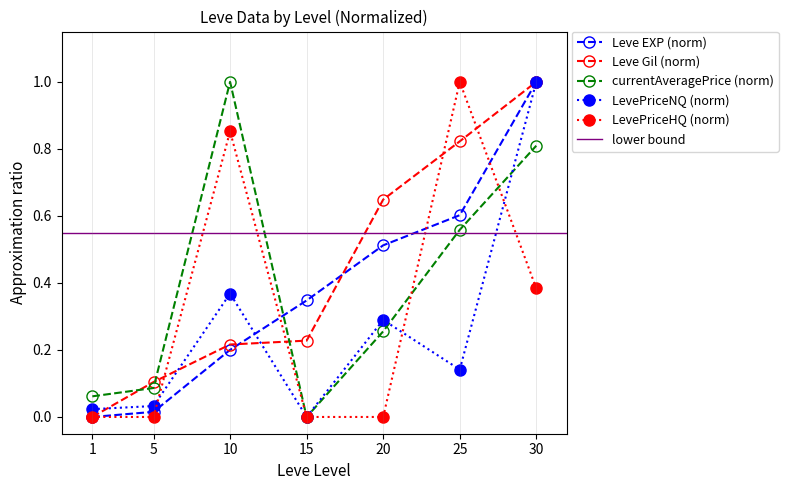

At 25, list the series in order from largest to smallest.

LevePriceHQ, Leve Gil, Leve EXP, currentAveragePrice, LevePriceNQ